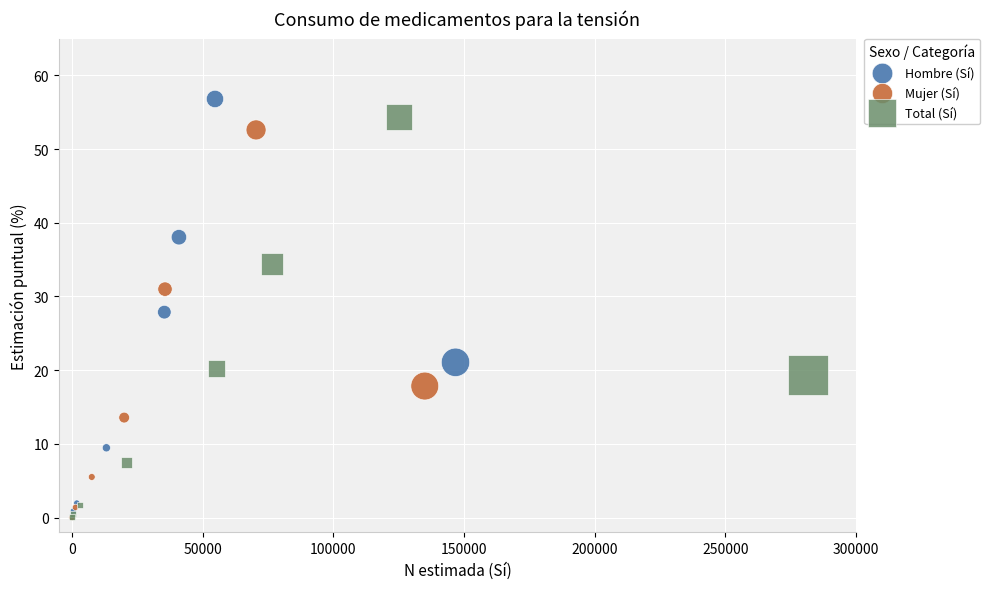

Which series has the widest spread of Y values?

Hombre (Sí)